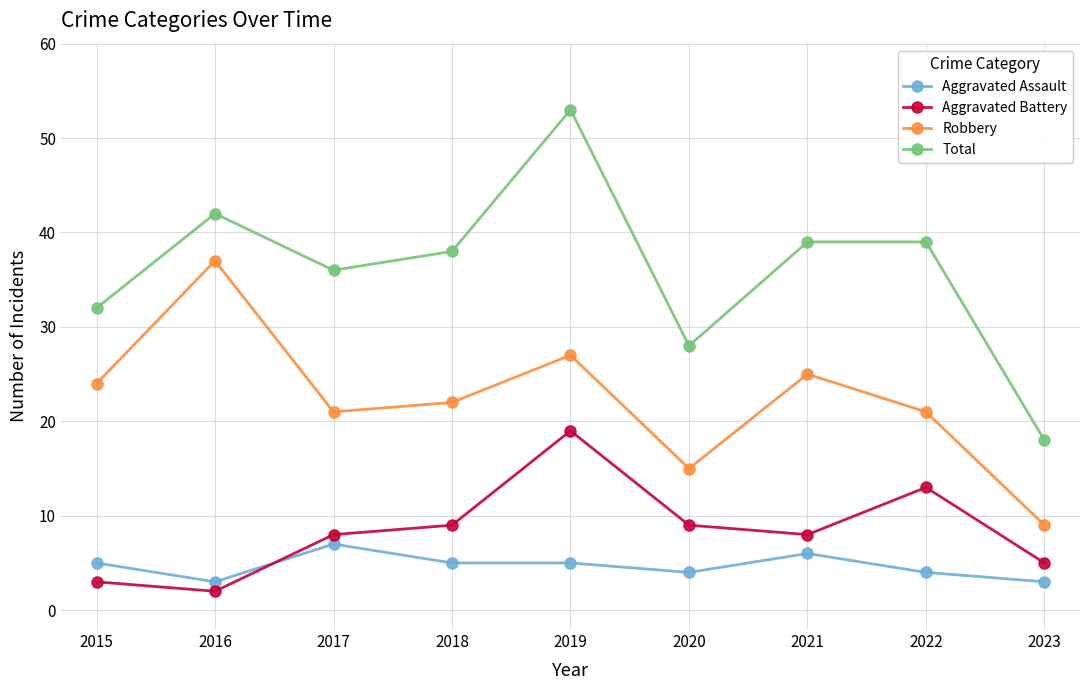

How many lines are shown in the chart?

4